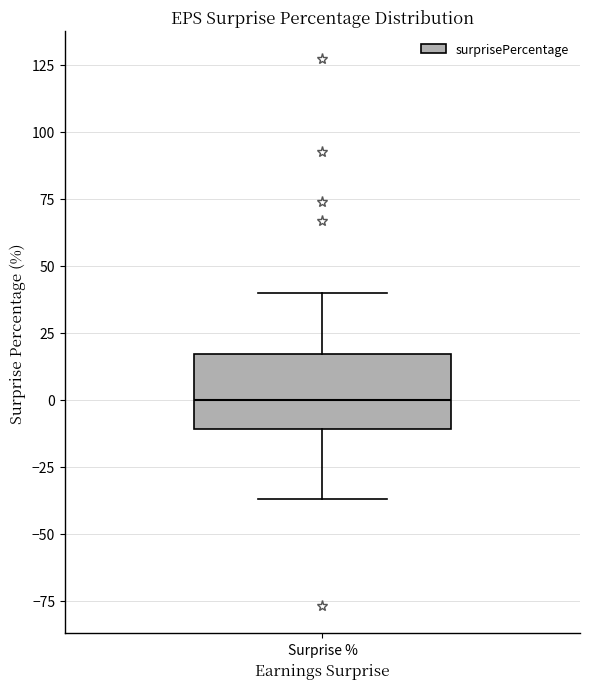

Where is the lower edge of the box for Surprise % on the y-axis? The values are not printed on the chart, so give them approximately, as read against the axis.

-10